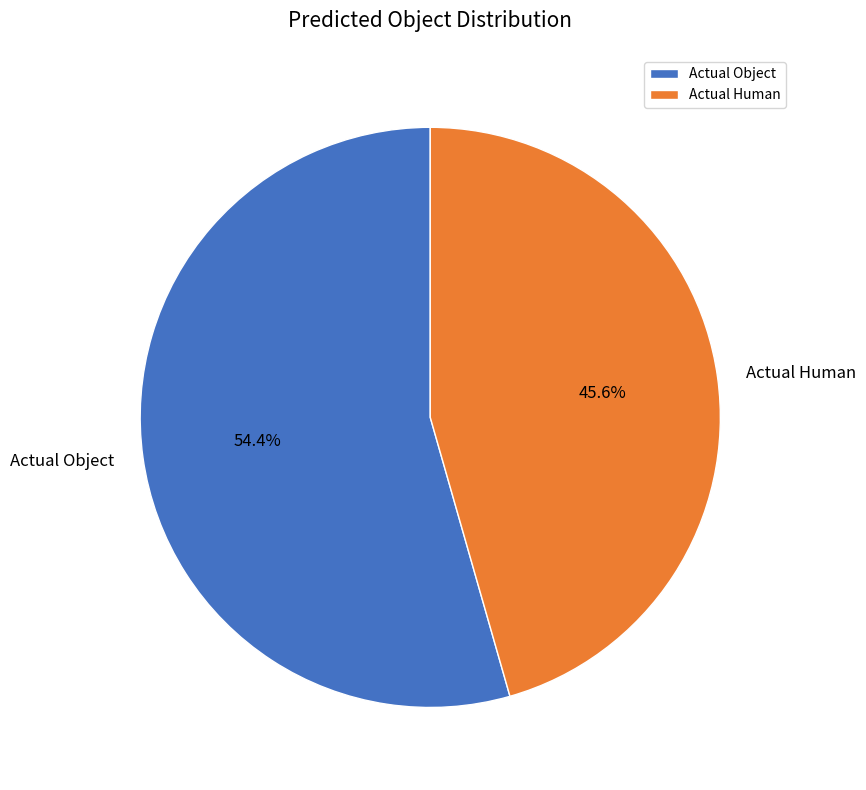

The Actual Object slice represents 48% of the pie. True or false?

False